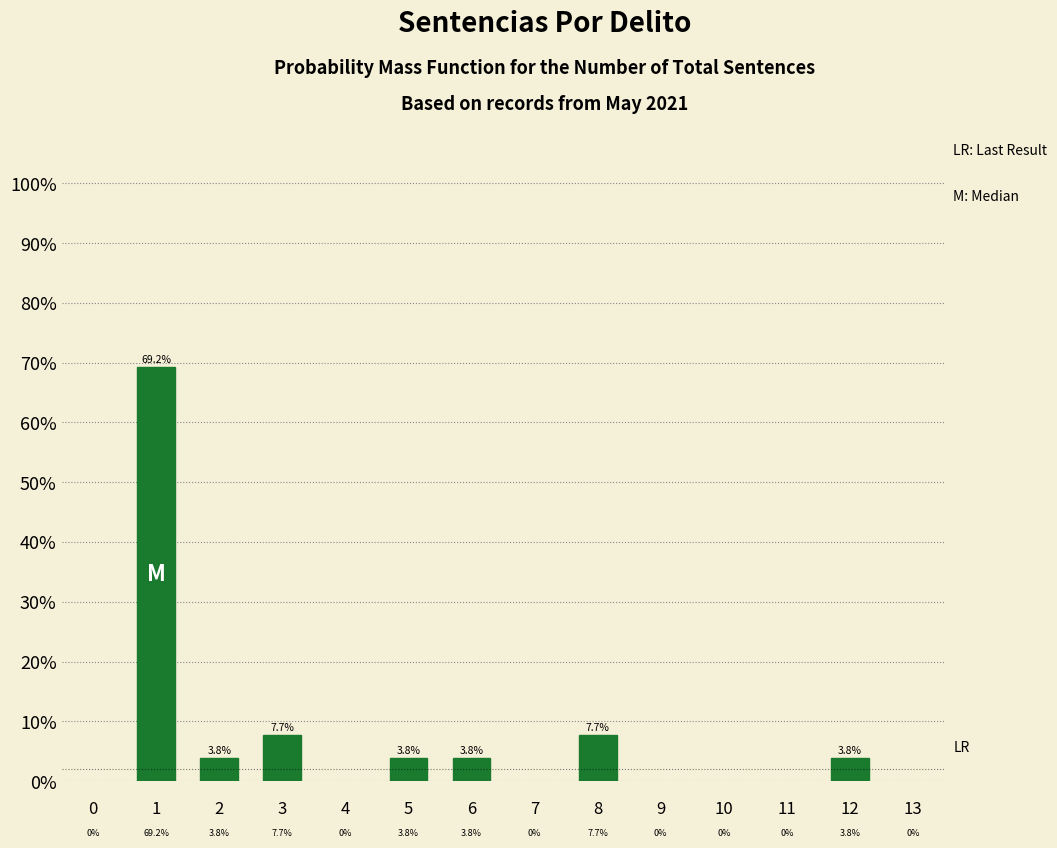

Reading left to right, extract all data points from this chart.

1=69.2	2=3.8	3=7.7	5=3.8	6=3.8	8=7.7	12=3.8